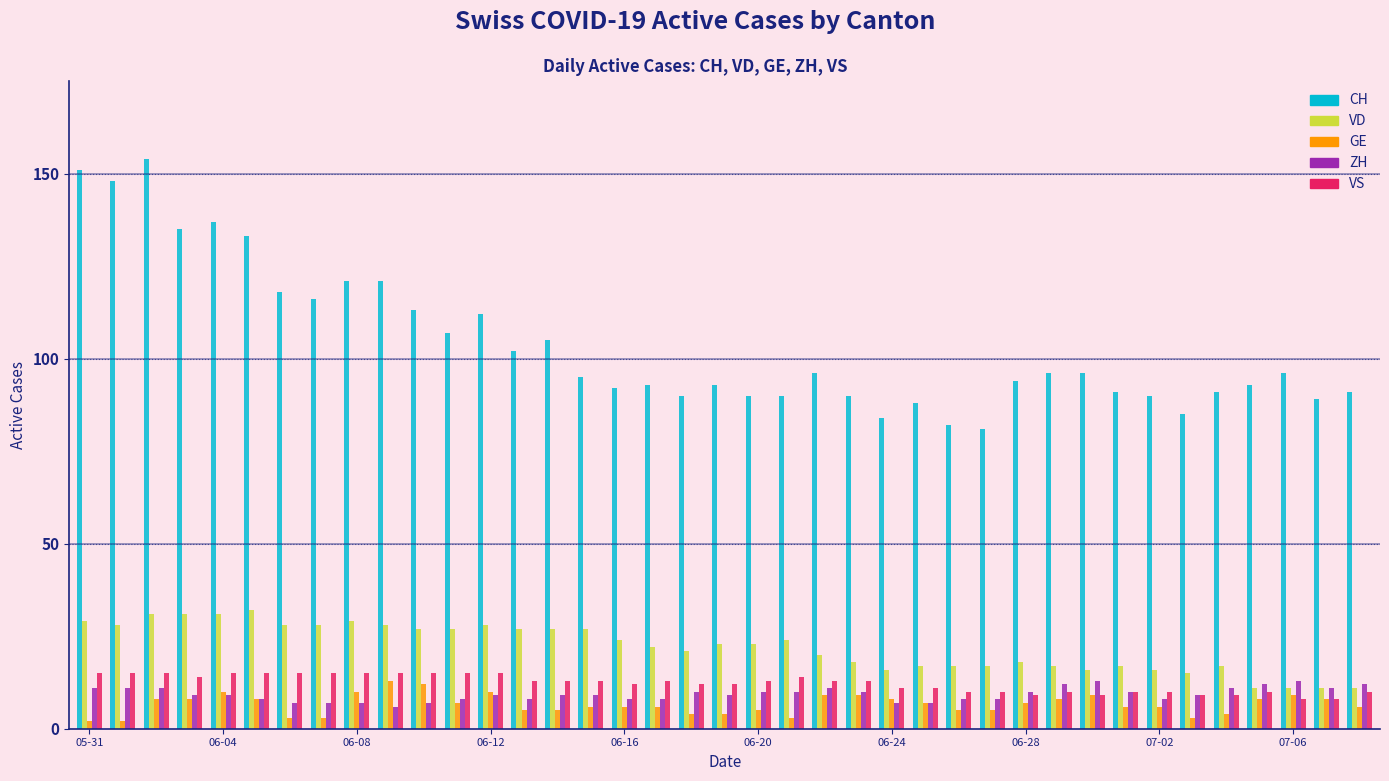

What is the maximum value for VS?

15